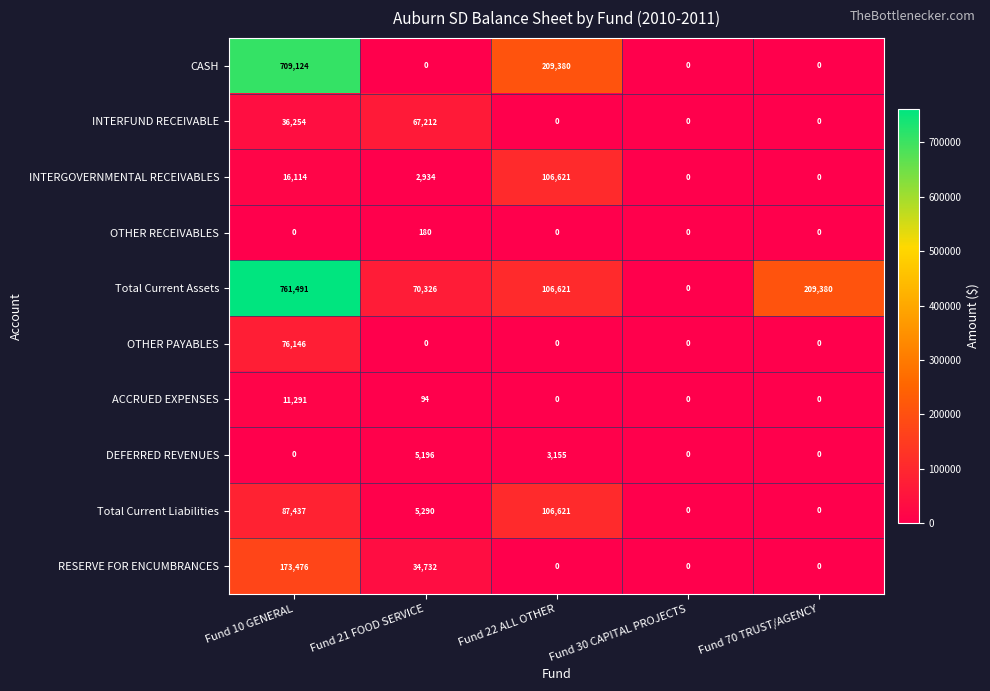

What is the average value of the DEFERRED REVENUES series?

1670